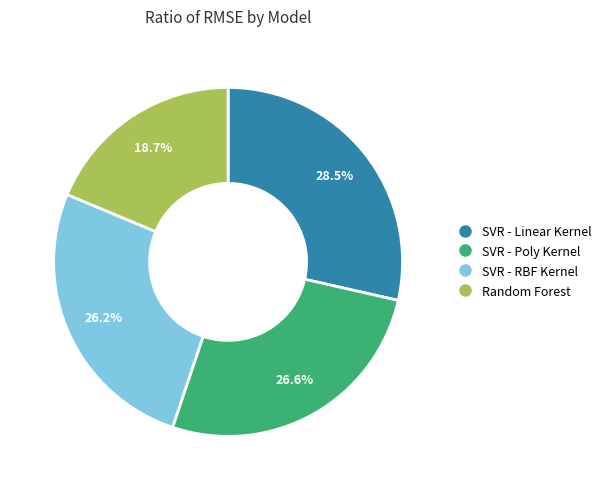

To the nearest percent, what percentage of the pie is SVR - RBF Kernel?

26%